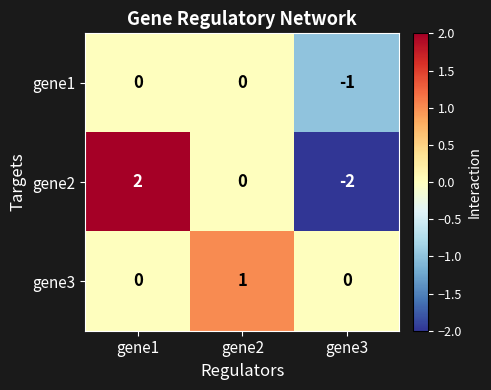

How many positive values does the gene3 series have?

1